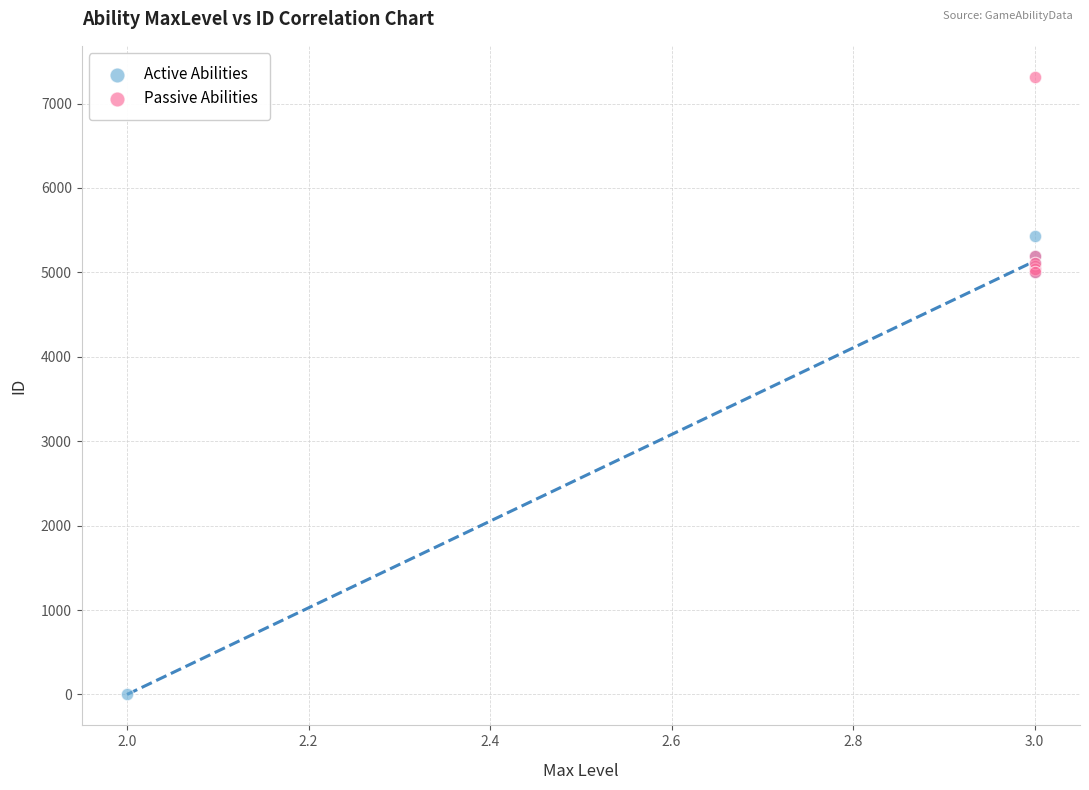

What are all the series names shown in the legend?

Active Abilities, Passive Abilities